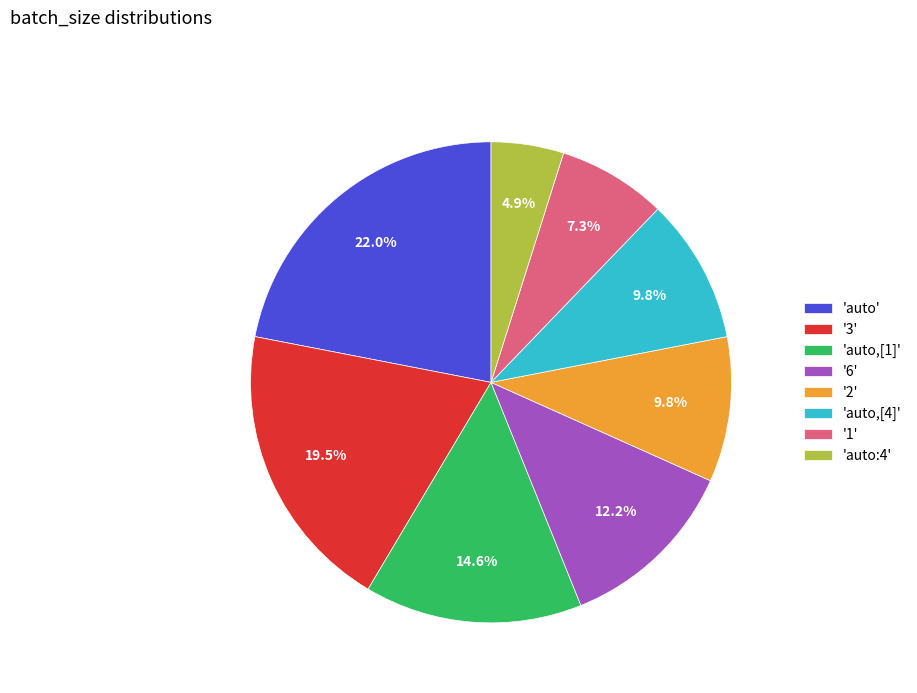

How much of the chart is everything except '2'?

90.2%